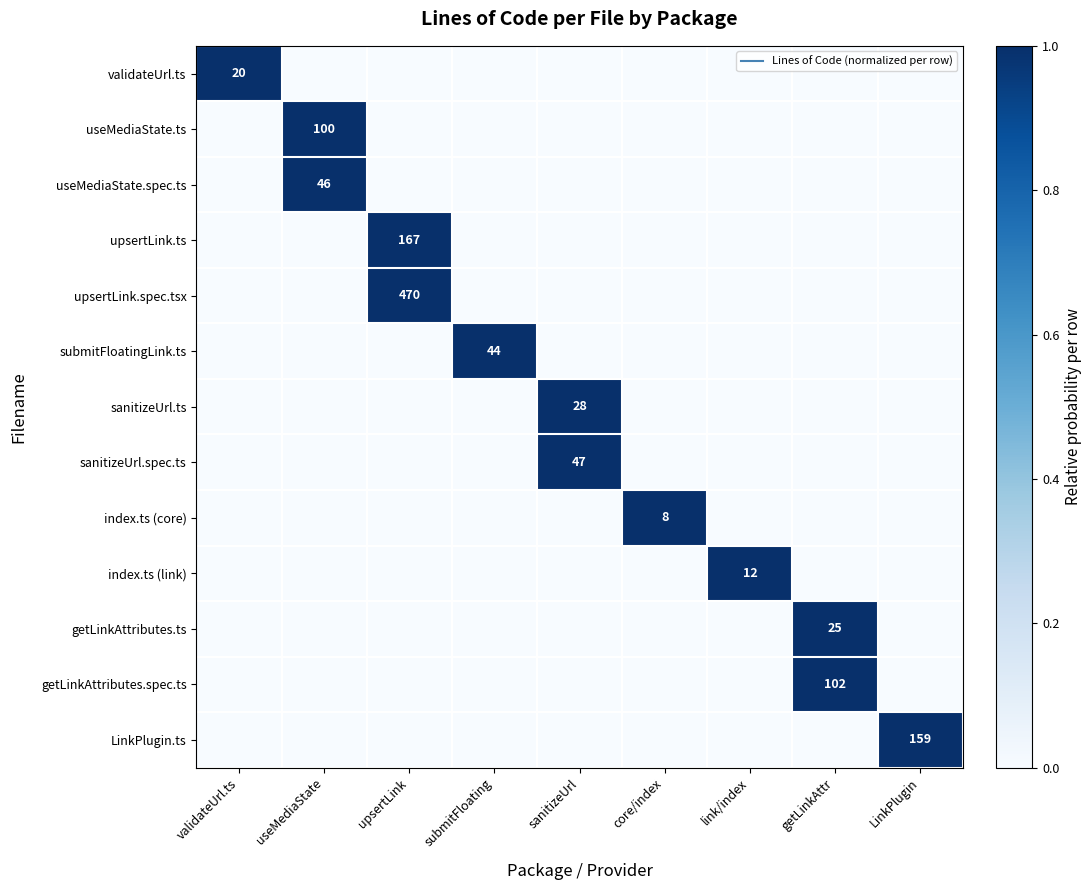

At which category is the sum across all series the highest?

useMediaState